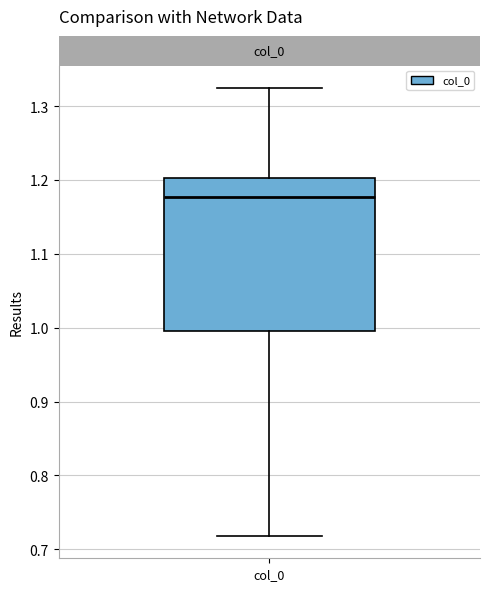

Transcribe this box plot: give where the median line is, the range the box spans, and where the two whiskers end, as read against the y-axis. The values are not printed on the chart, so give them approximately, as read against the axis.

median 1.18, box 1.00 to 1.20, whiskers 0.72 to 1.32